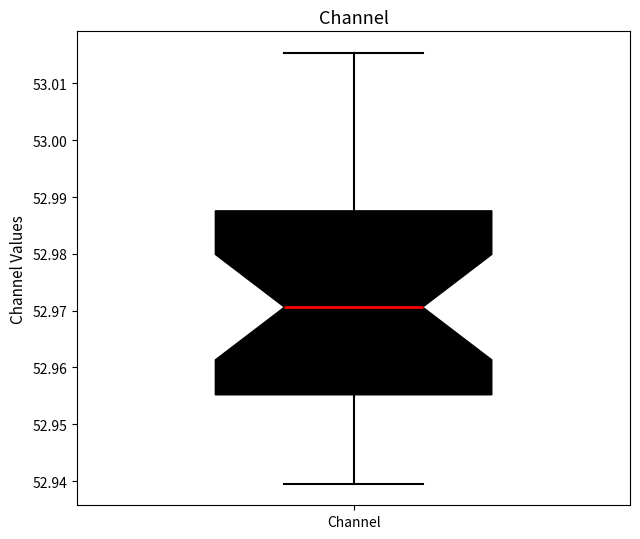

Transcribe this box plot: give where the median line is, the range the box spans, and where the two whiskers end, as read against the y-axis. The values are not printed on the chart, so give them approximately, as read against the axis.

median 52.971, box 52.955 to 52.988, whiskers 52.940 to 53.015